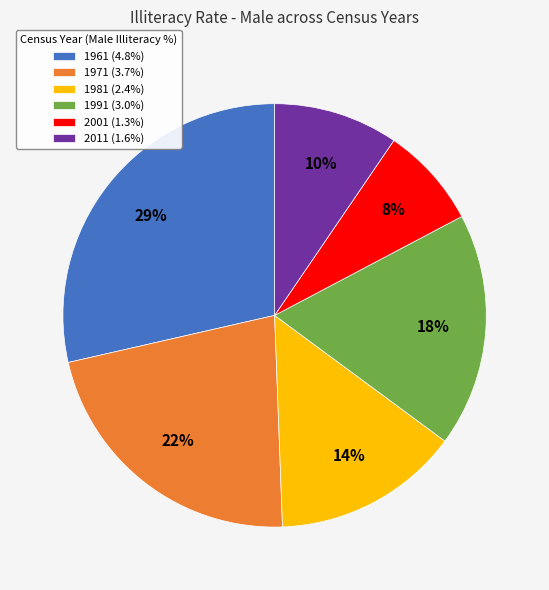

To the nearest percent, what portion does 1981 represent?

14%